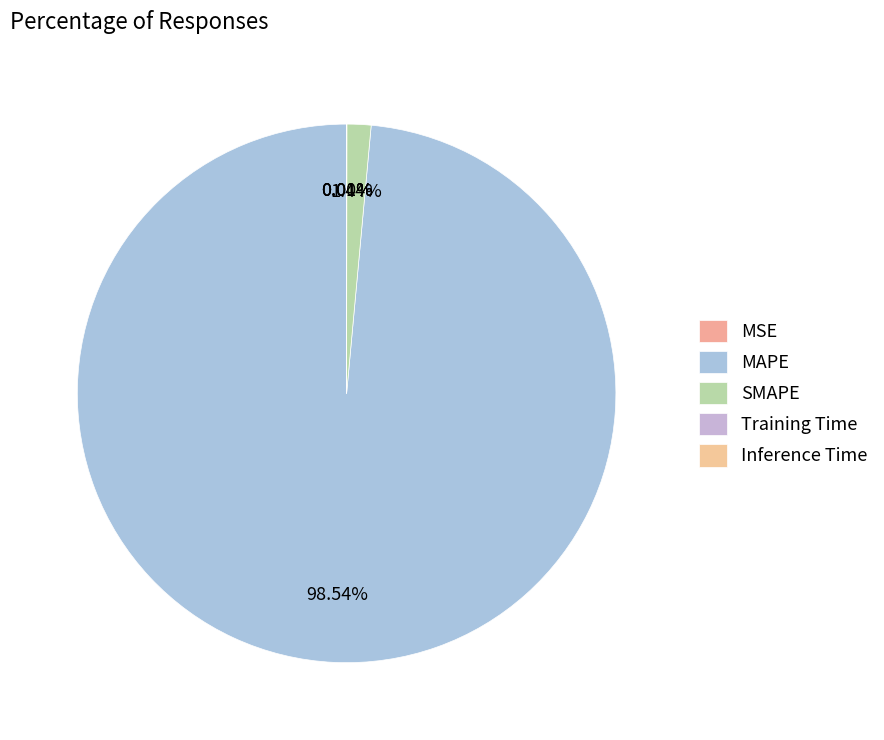

Rank the categories by value from lowest to highest.

MSE, Training Time, Inference Time, SMAPE, MAPE